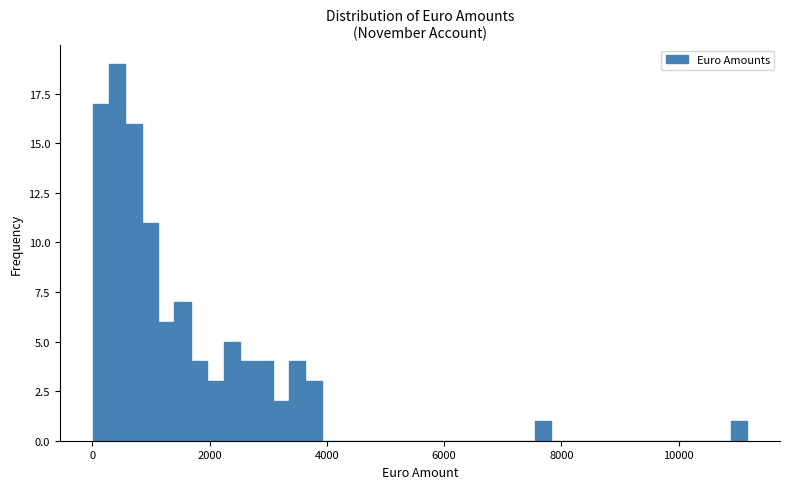

Read against the x-axis, roughly where is the centre of the tallest bar?

400